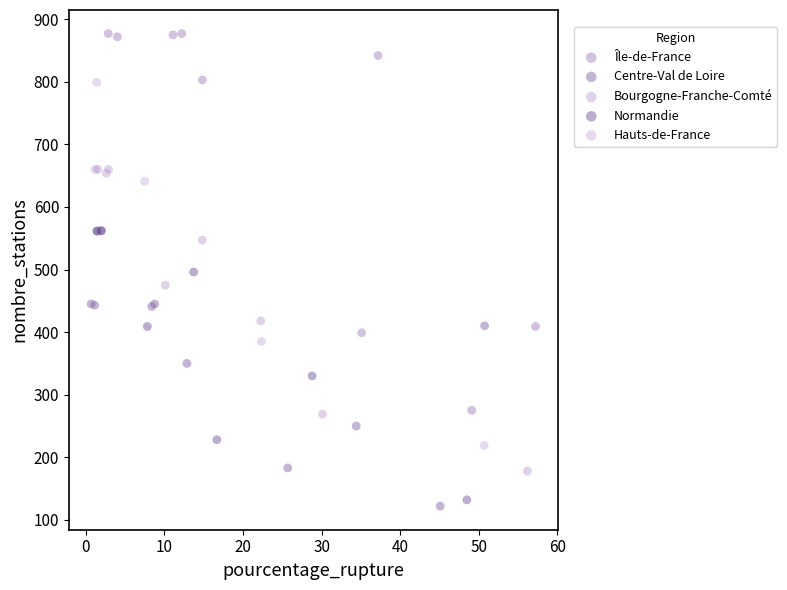

Which series reaches the minimum Y coordinate?

Centre-Val de Loire